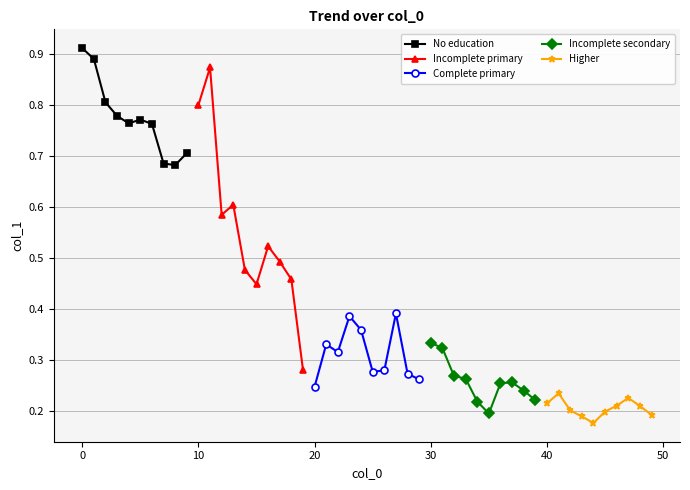

How many interior local peaks does the Complete primary series have?

3